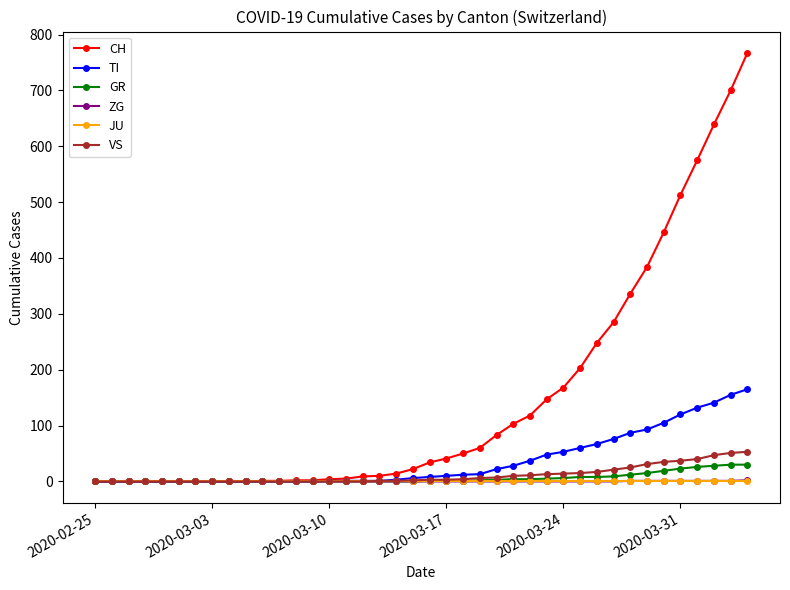

Which series has the largest total across all categories?

CH